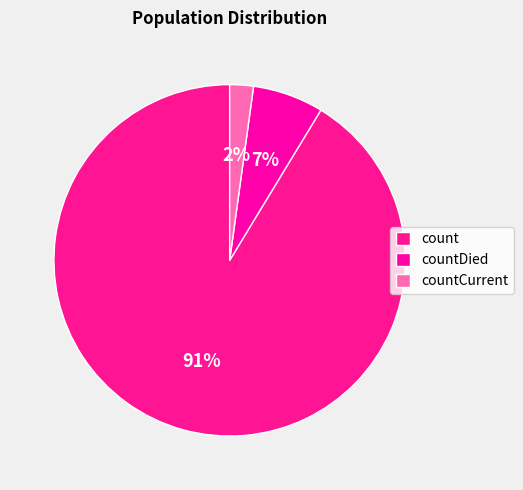

True or false: countCurrent accounts for 1% of the total.

False